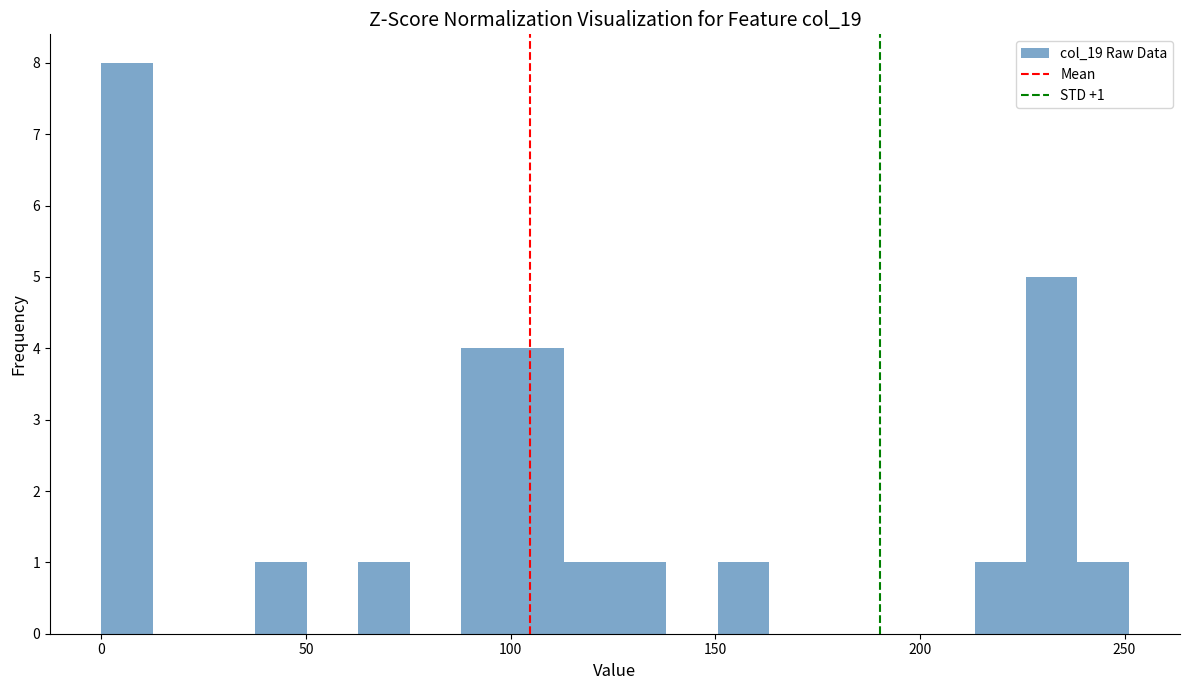

Read against the x-axis, roughly where is the centre of the tallest bar?

5